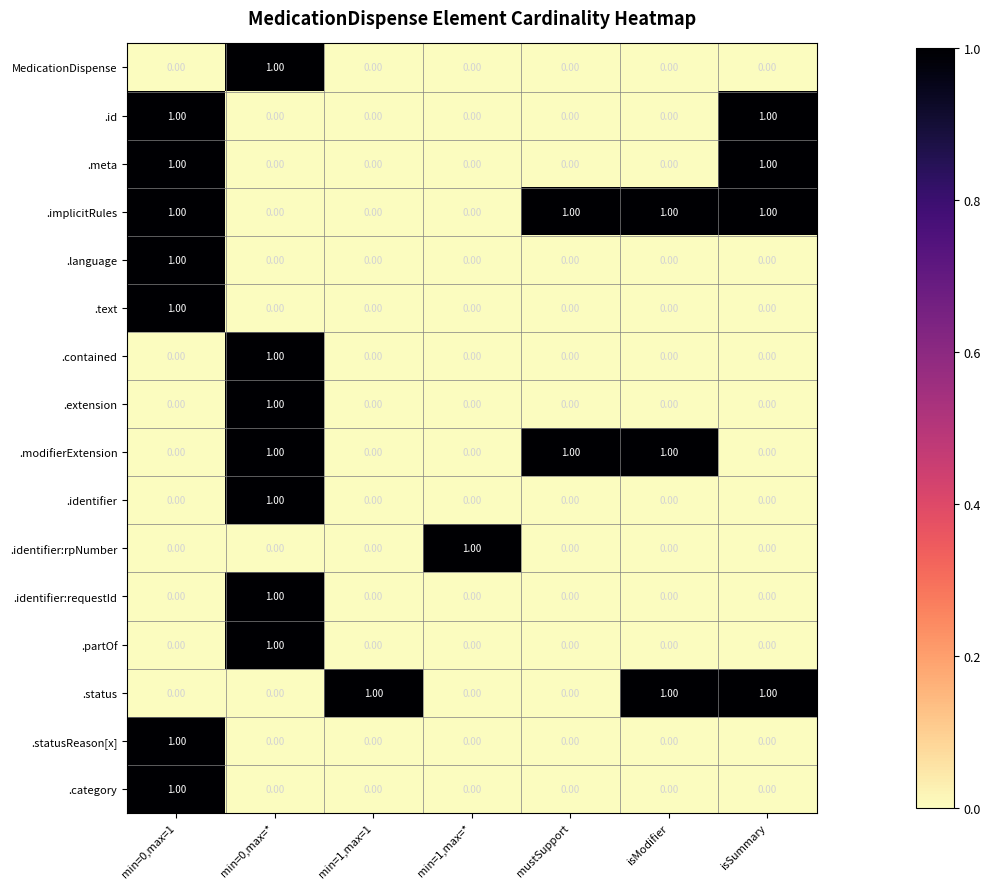

What is the total value across all series at min=1,max=*?

1